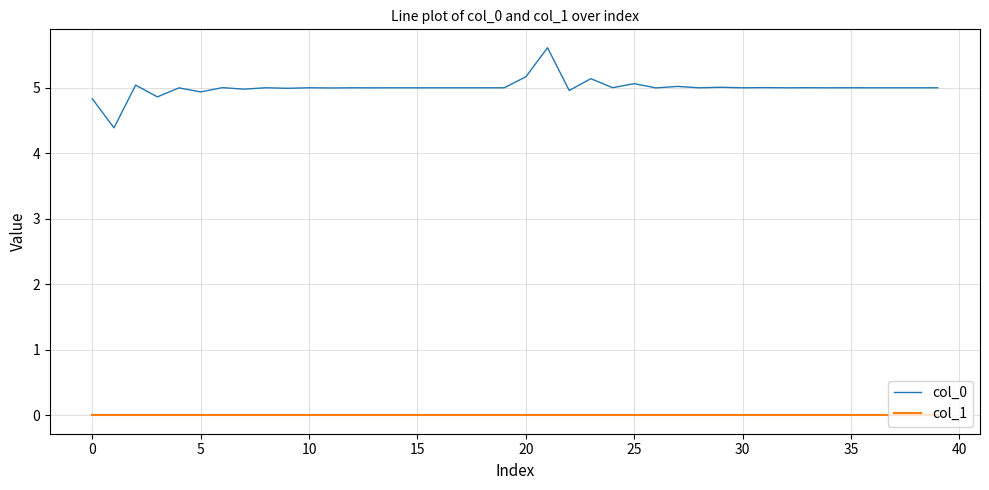

What is the difference between the maximum and minimum values in the col_0 series?

1.2